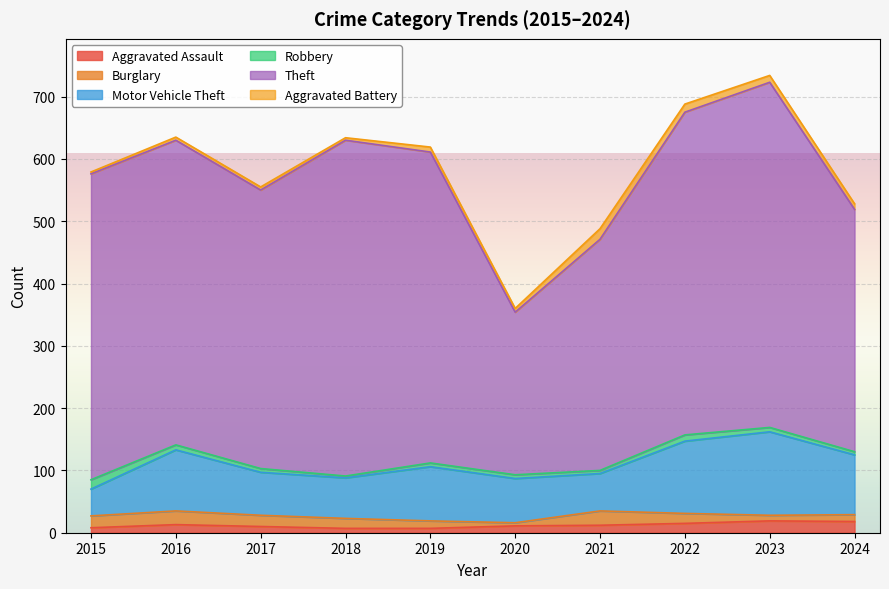

Where does the Aggravated Assault series first go above 12?

2016